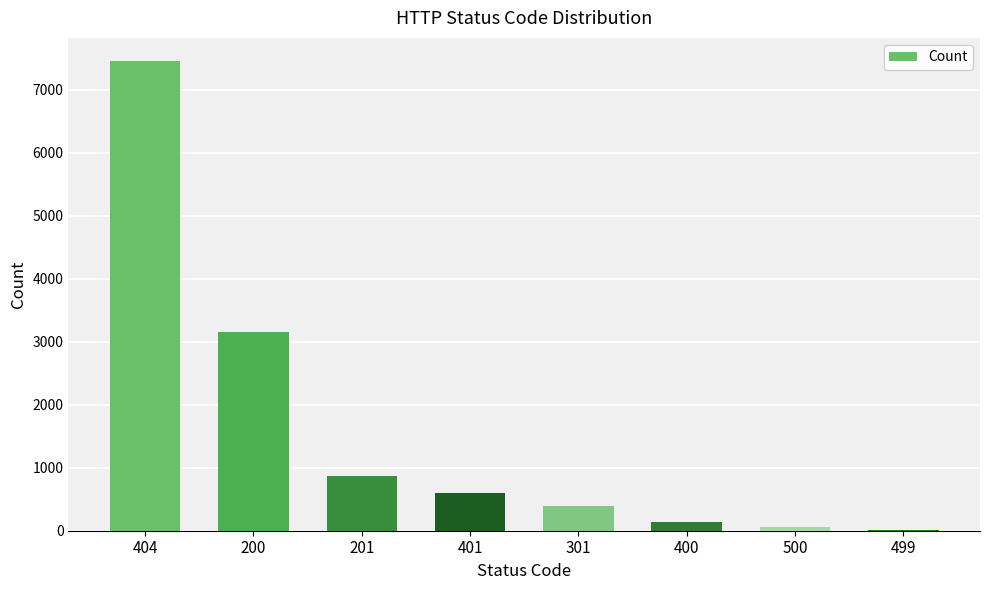

Reading left to right, transcribe all the data shown in this chart.

404=7451	200=3150	201=876	401=605	301=391	400=140	500=57	499=6